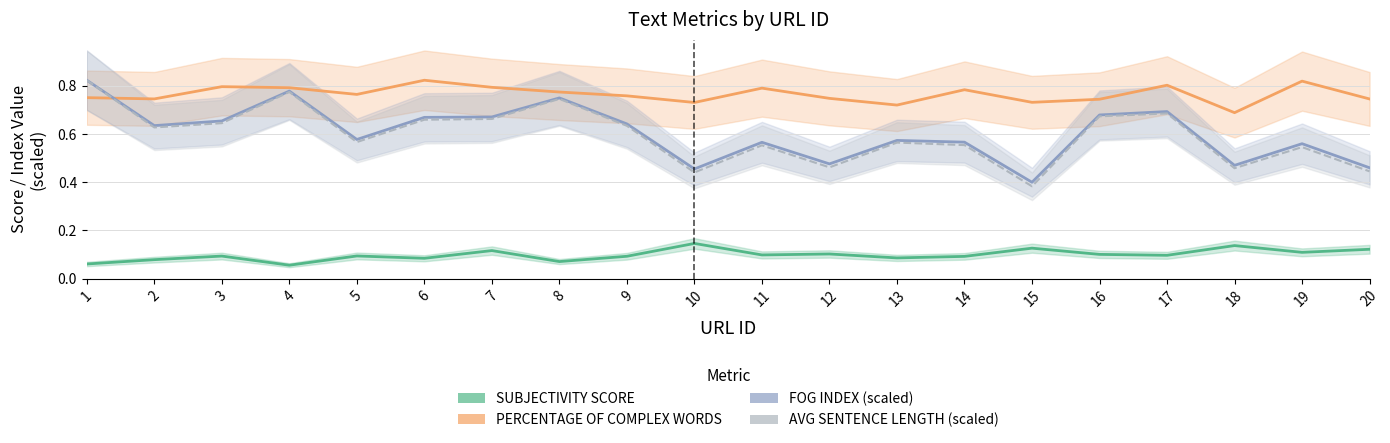

Where is the first local minimum for FOG INDEX (scaled)?

2